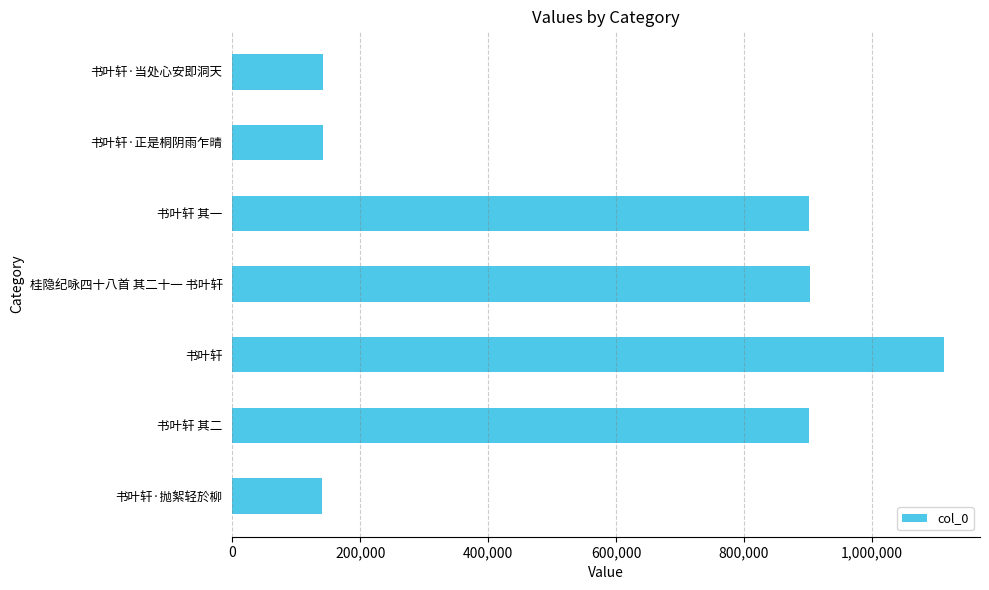

What is the difference between the maximum and minimum values?

972620